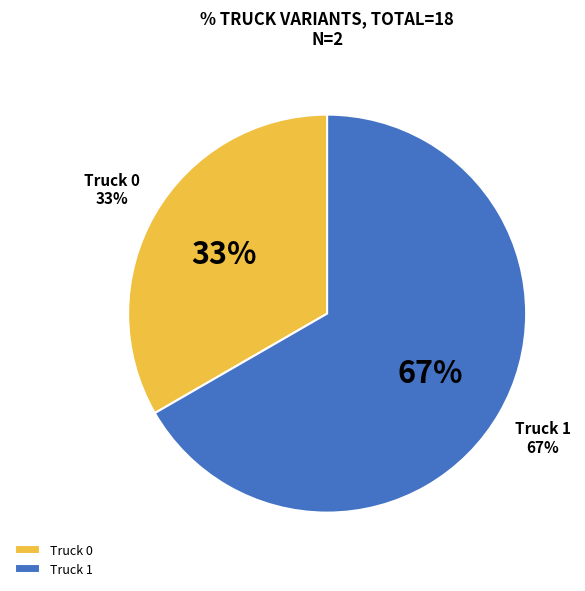

Which category accounts for the majority?

Truck 1